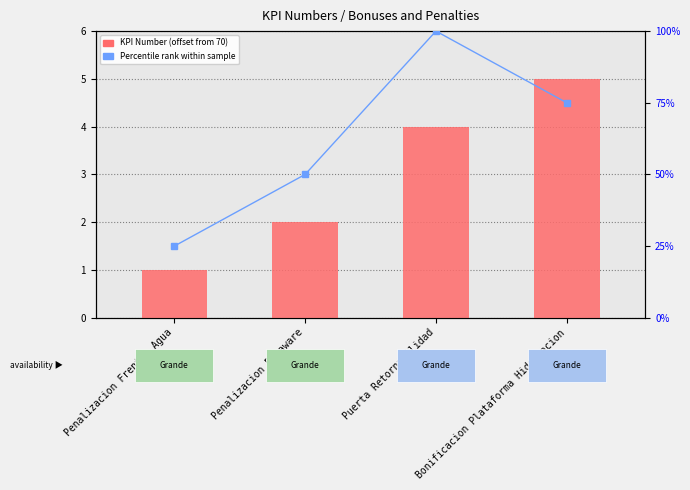

Is it true that Percentile rank within sample equals 50 at Penalizacion Delaware?

True